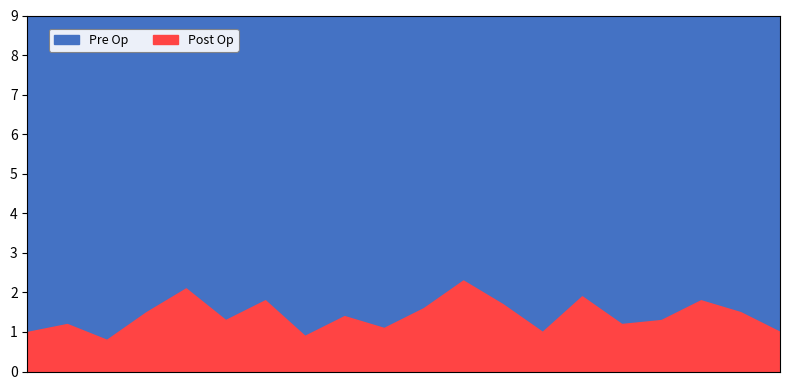

The Post Op series shows 1.2 at Ocimene. True or false?

True